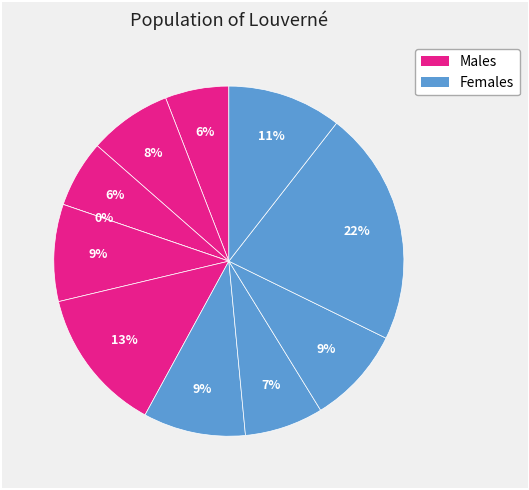

To the nearest percent, what is the average slice percentage?

9%